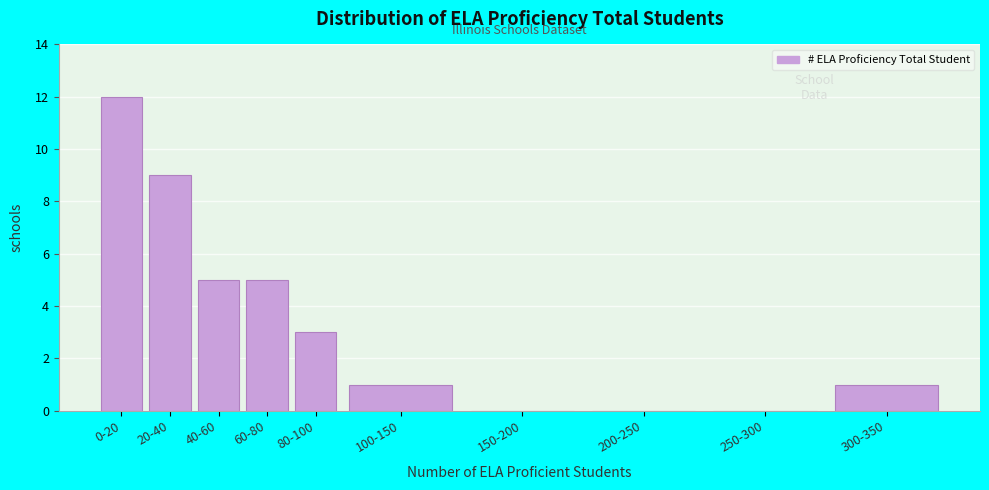

Reading left to right, extract all data points from this chart.

0-20=12	20-40=9	40-60=5	60-80=5	80-100=3	100-150=1	150-200=0	200-250=0	250-300=0	300-350=1